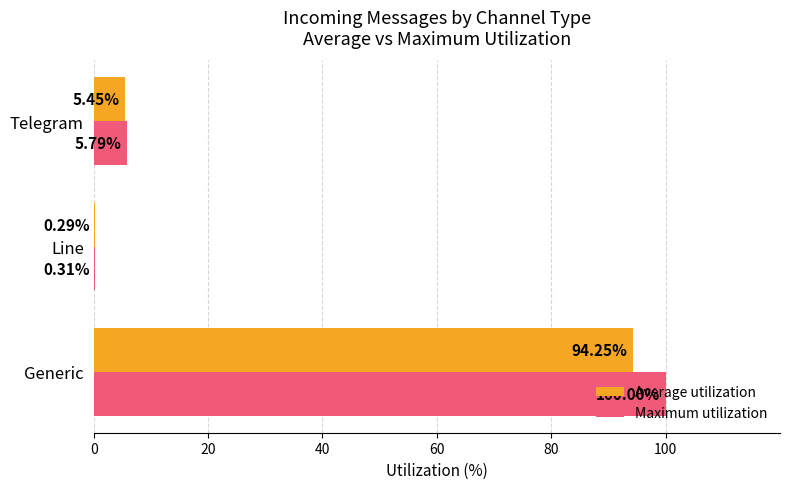

What is the sum of the Maximum utilization values at Generic and Telegram?

105.8